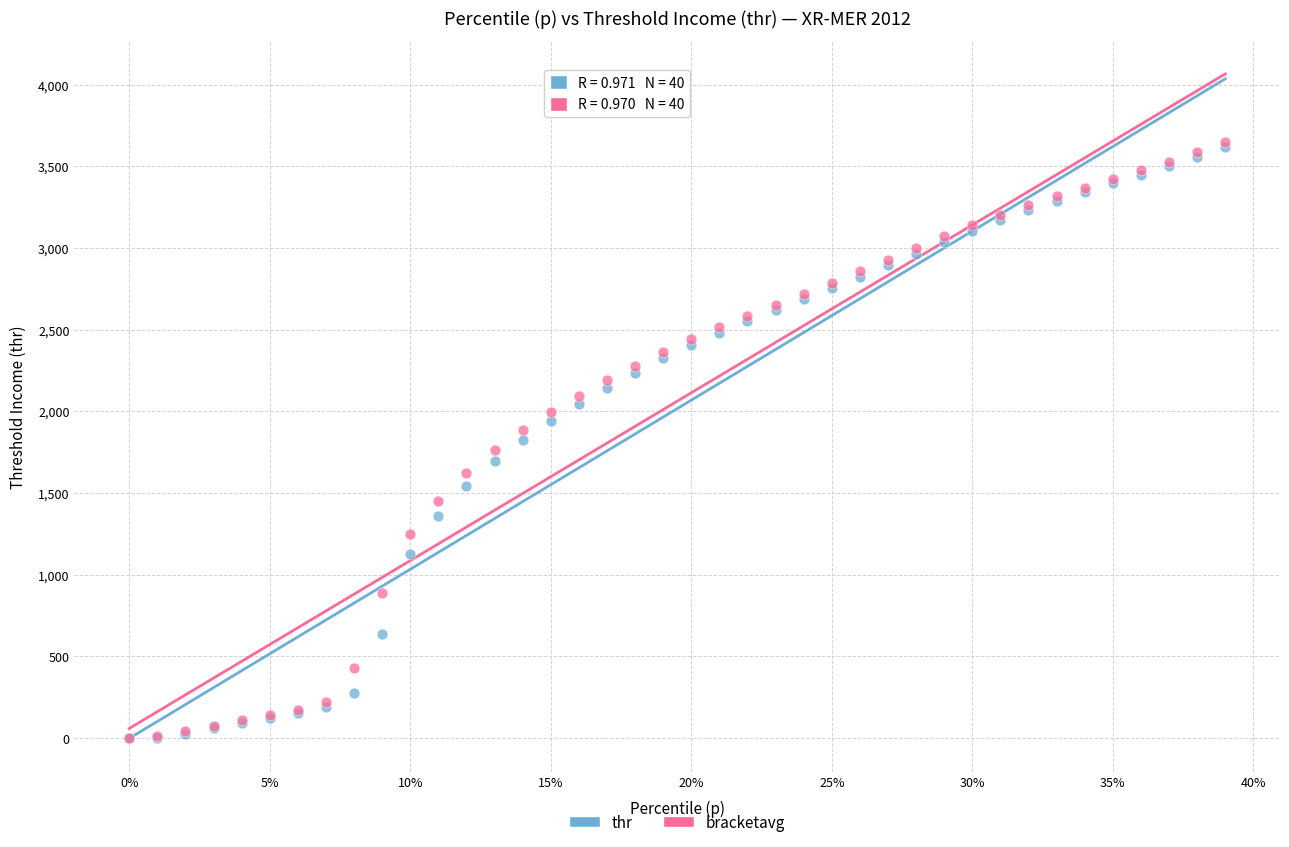

What are all the series names shown in the legend?

thr, bracketavg